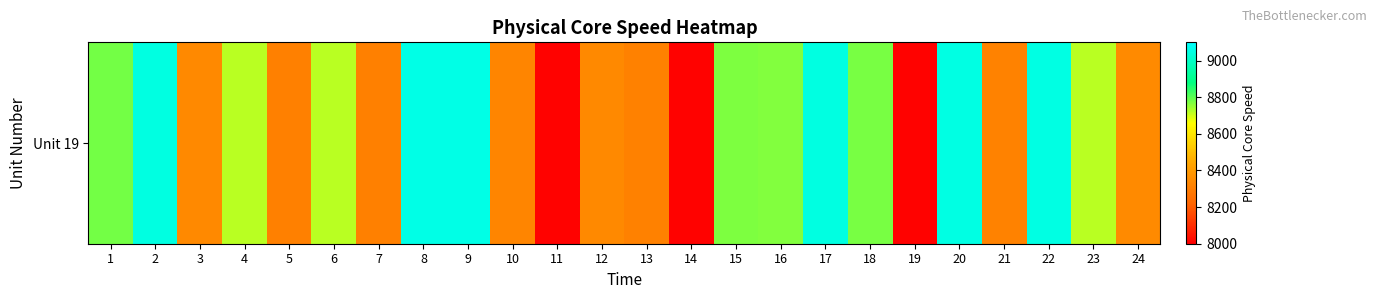

What is the ratio of the value at 22 to the value at 12?

1.1